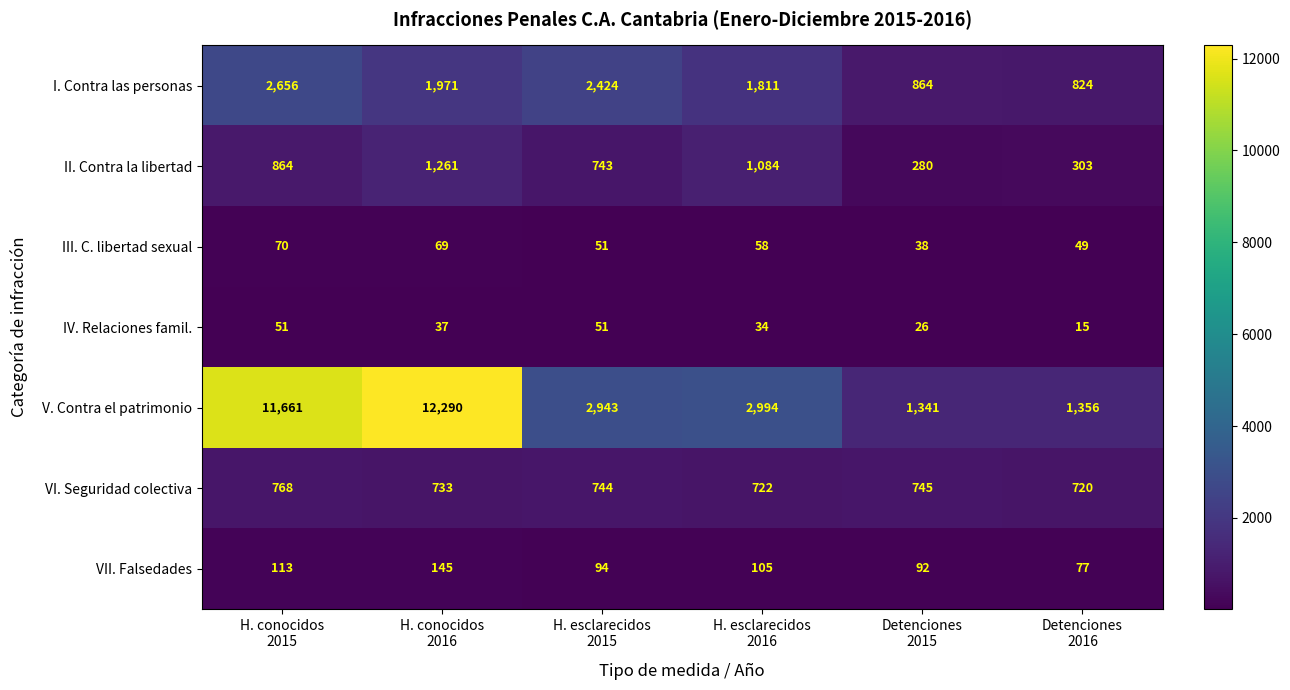

Which series has the largest range (max minus min)?

V. Contra el patrimonio